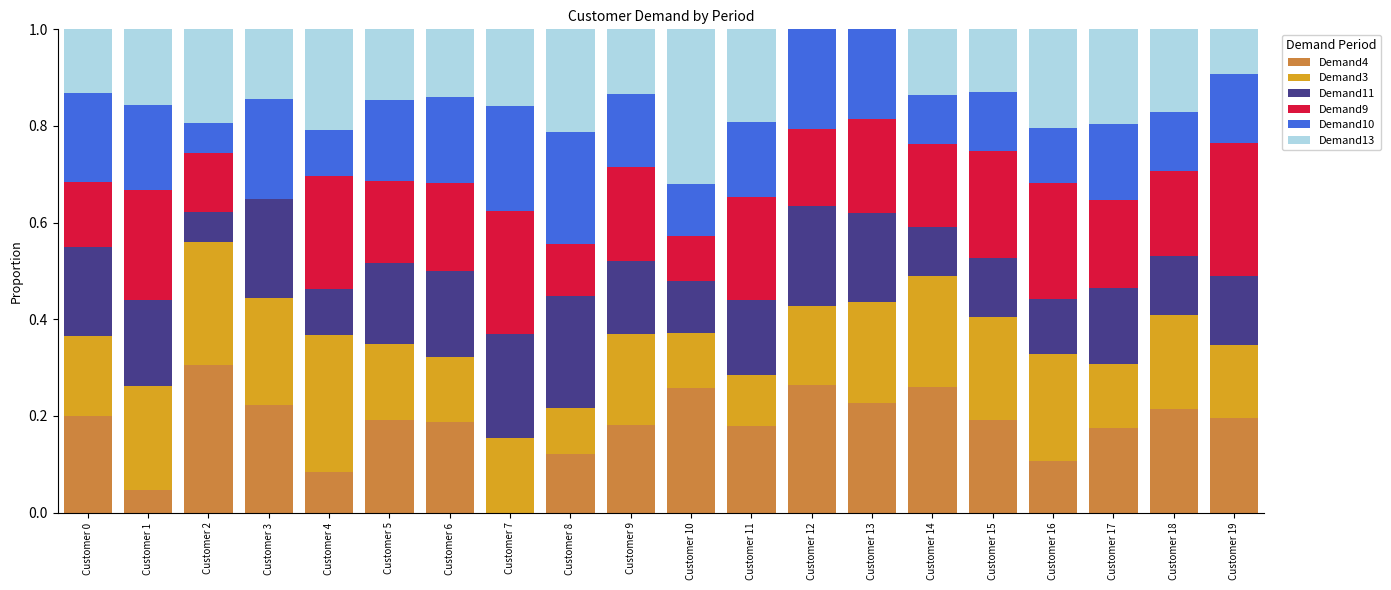

At which label does Demand4 reach its peak?

Customer 2